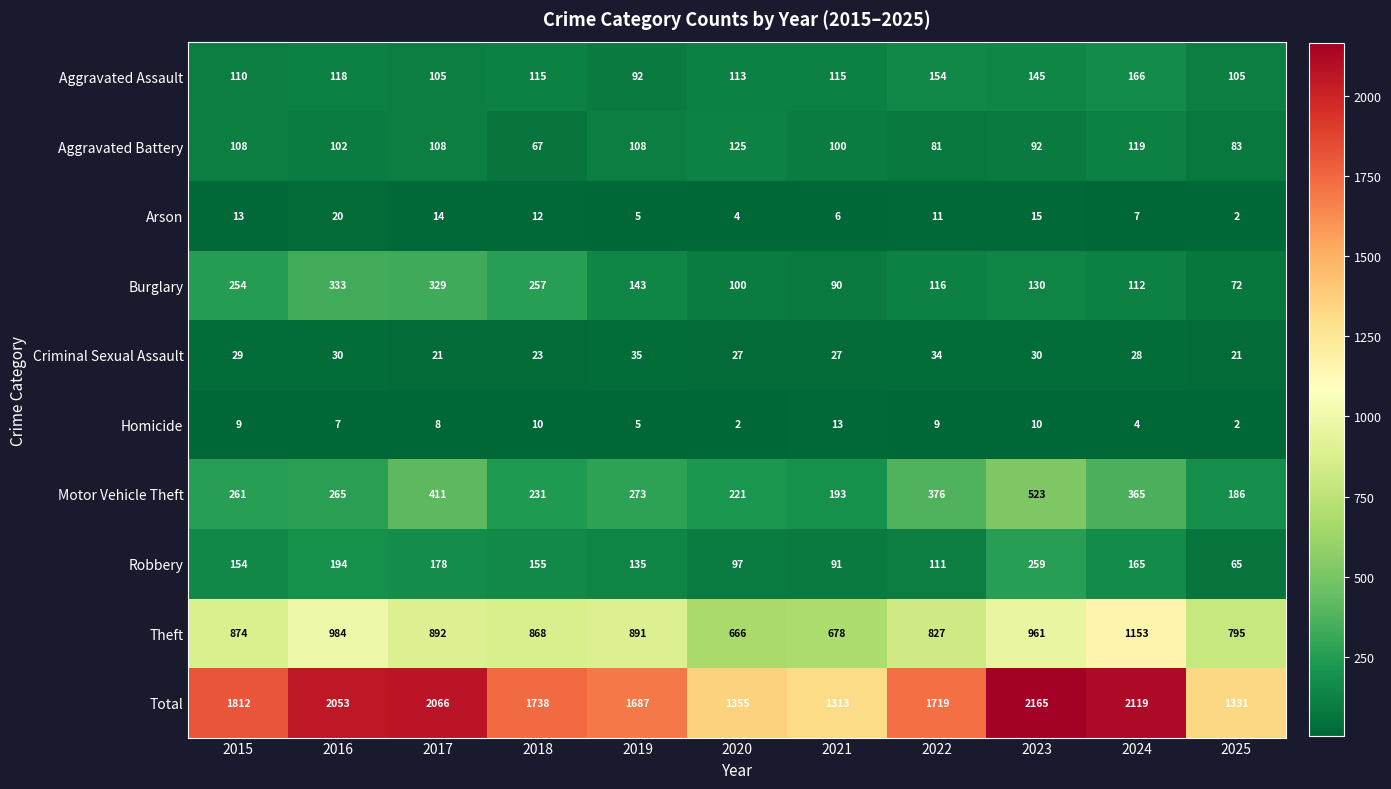

At 2018, list the series in order from largest to smallest.

Total, Theft, Burglary, Motor Vehicle Theft, Robbery, Aggravated Assault, Aggravated Battery, Criminal Sexual Assault, Arson, Homicide